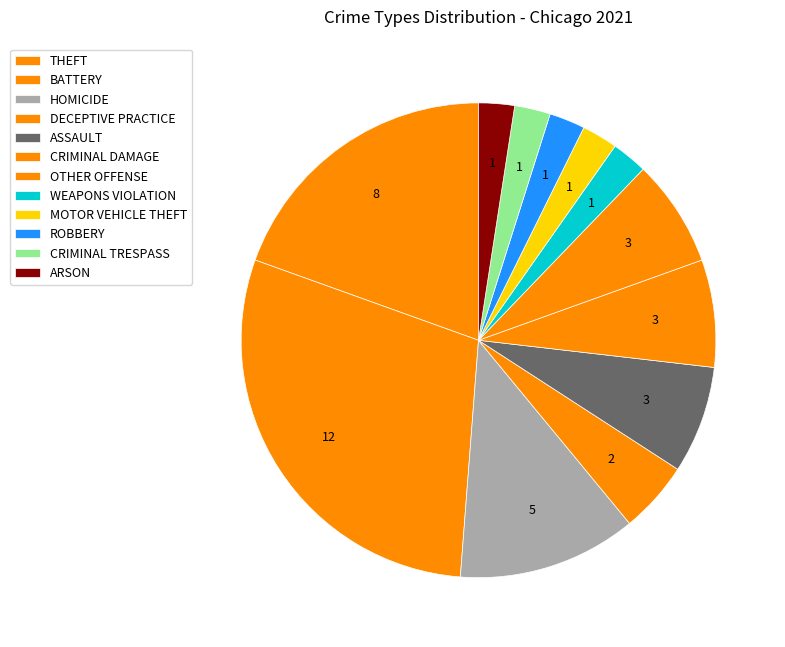

Which slice is the smallest?

WEAPONS VIOLATION